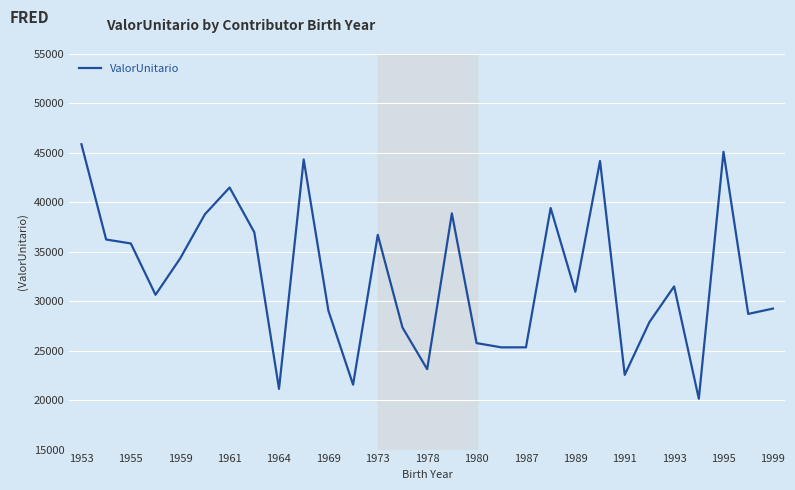

What is the maximum value shown in the chart?

45873.4